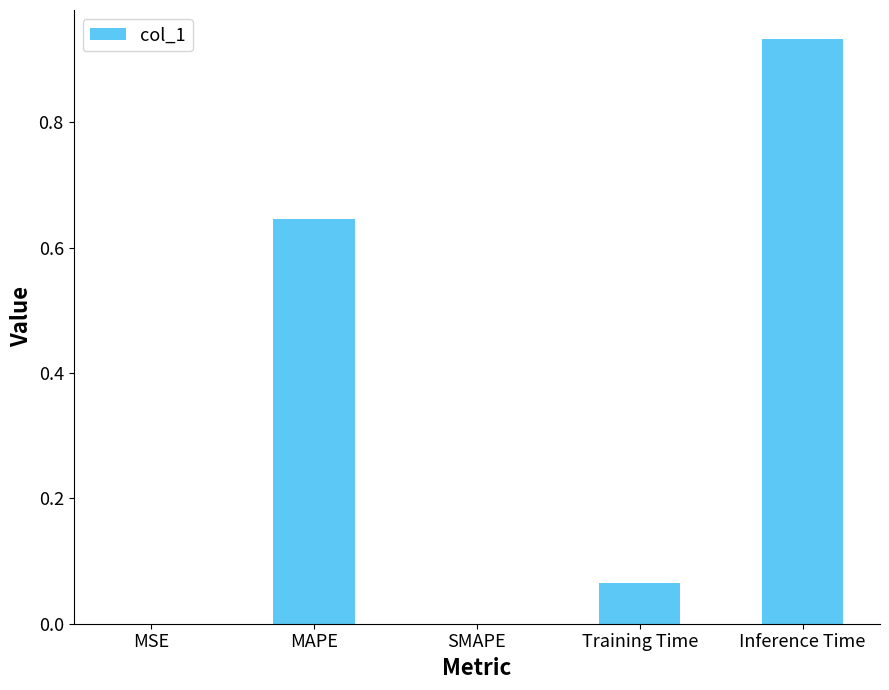

What is the sum of all values?

1.6